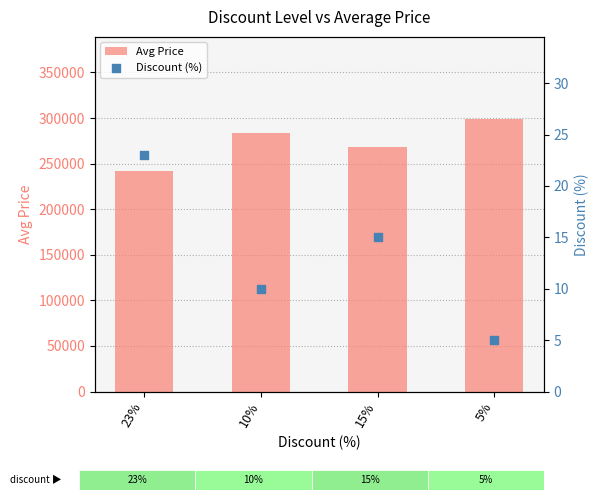

Which series reaches the minimum Y coordinate?

Discount (%)